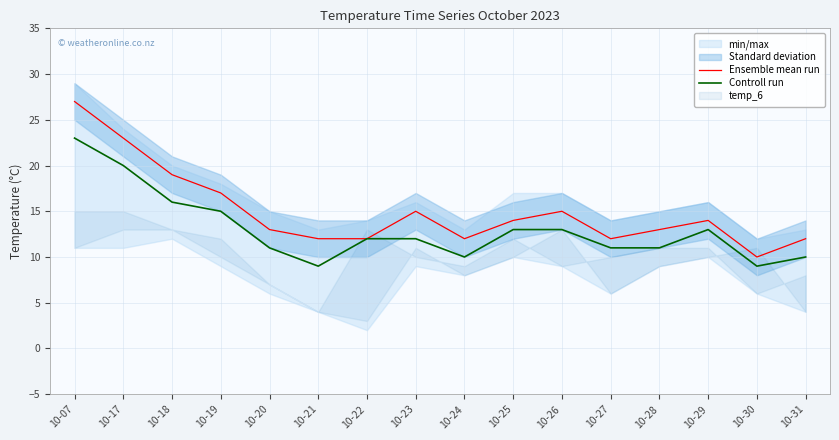

In Ensemble mean run, how many points are lower than both neighbors (excluding endpoints)?

3